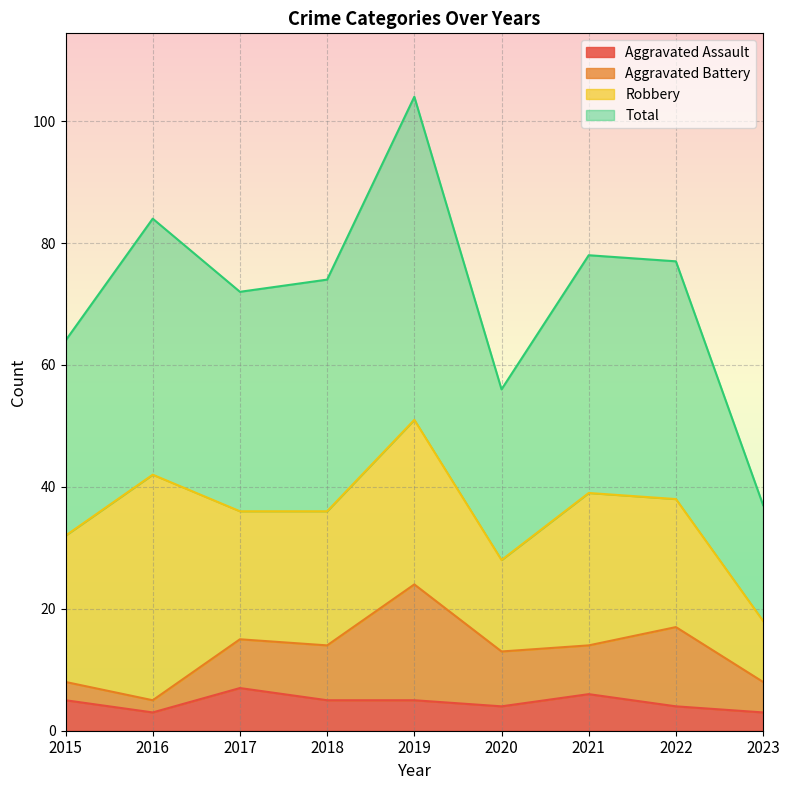

What is the difference between the Aggravated Assault values at 2020 and 2019?

1